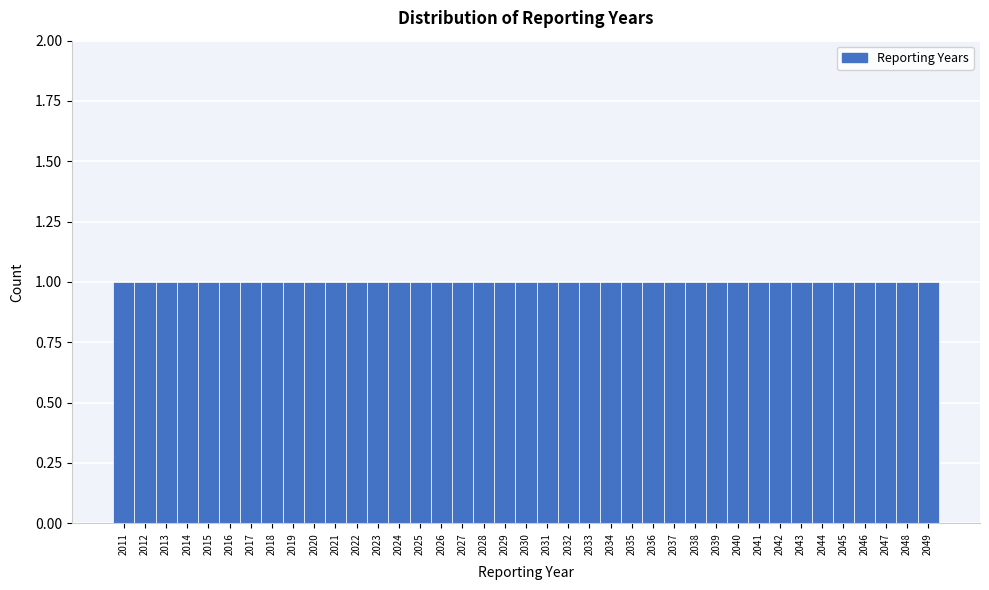

Reading left to right, transcribe this chart: for each bar, give the range it covers on the x-axis and its height. The values are not printed on the chart, so give them approximately, as read against the axis.

2010.5 to 2011.5: 1
2011.5 to 2012.5: 1
2012.5 to 2013.5: 1
2013.5 to 2014.5: 1
2014.5 to 2015.5: 1
2015.5 to 2016.5: 1
2016.5 to 2017.5: 1
2017.5 to 2018.5: 1
2018.5 to 2019.5: 1
2019.5 to 2020.5: 1
2020.5 to 2021.5: 1
2021.5 to 2022.5: 1
2022.5 to 2023.5: 1
2023.5 to 2024.5: 1
2024.5 to 2025.5: 1
2025.5 to 2026.5: 1
2026.5 to 2027.5: 1
2027.5 to 2028.5: 1
2028.5 to 2029.5: 1
2029.5 to 2030.5: 1
2030.5 to 2031.5: 1
2031.5 to 2032.5: 1
2032.5 to 2033.5: 1
2033.5 to 2034.5: 1
2034.5 to 2035.5: 1
2035.5 to 2036.5: 1
2036.5 to 2037.5: 1
2037.5 to 2038.5: 1
2038.5 to 2039.5: 1
2039.5 to 2040.5: 1
2040.5 to 2041.5: 1
2041.5 to 2042.5: 1
2042.5 to 2043.5: 1
2043.5 to 2044.5: 1
2044.5 to 2045.5: 1
2045.5 to 2046.5: 1
2046.5 to 2047.5: 1
2047.5 to 2048.5: 1
2048.5 to 2049.5: 1